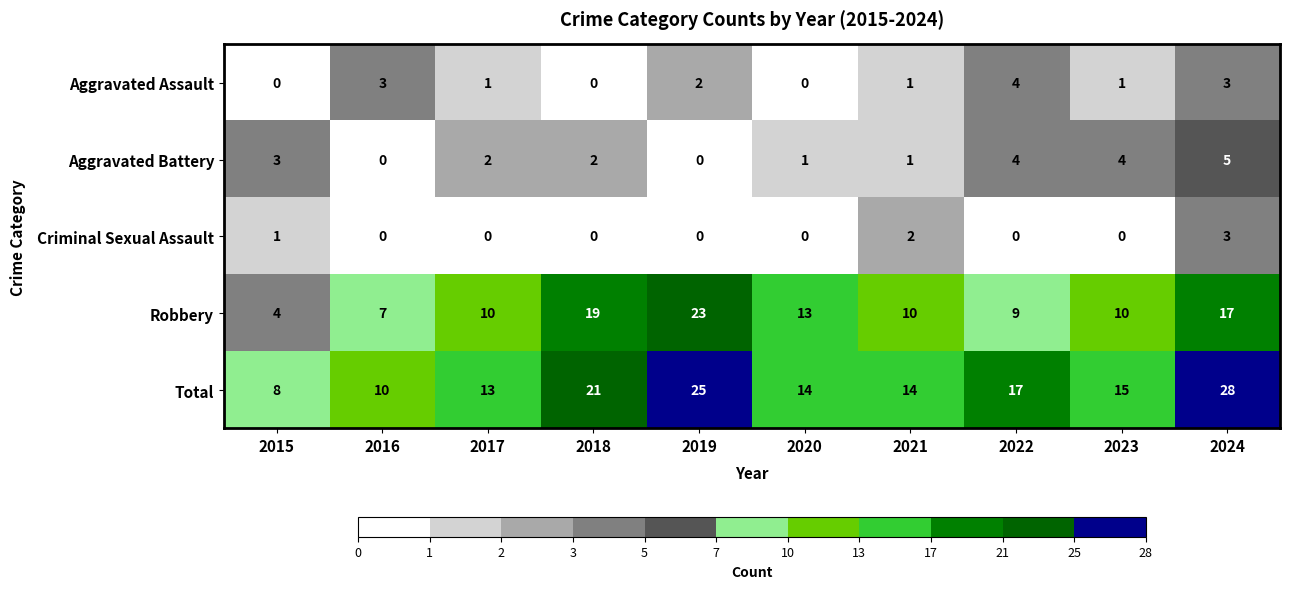

Where does the Aggravated Battery series first go above 2?

2015